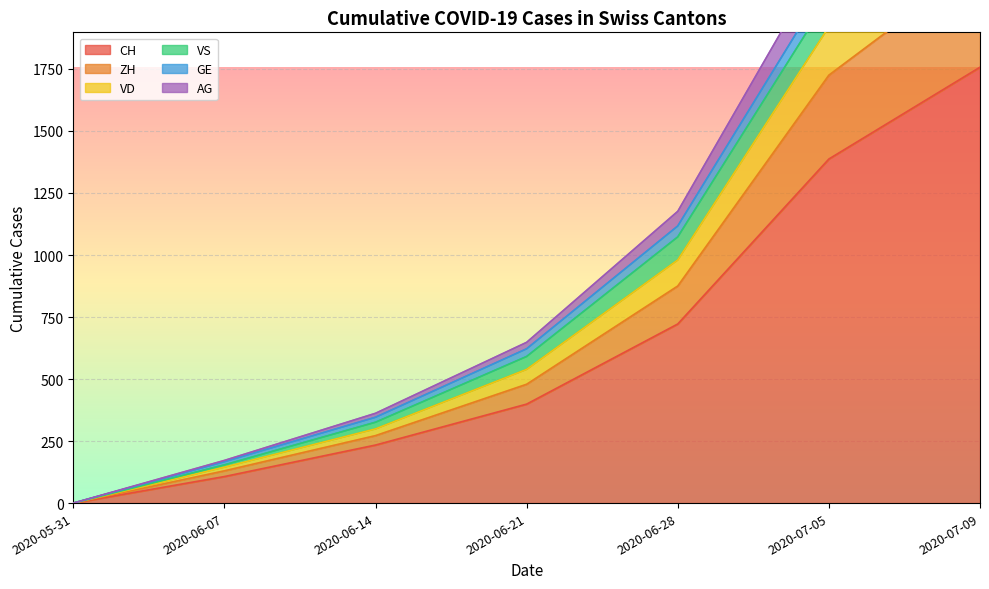

The value of CH at 2020-06-14 is 234. True or false?

True